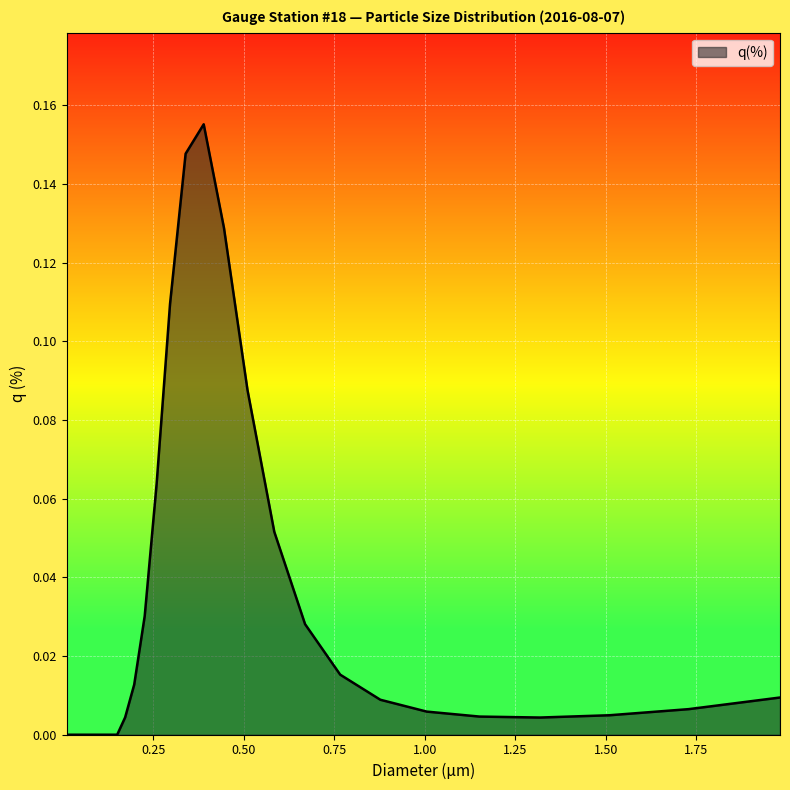

How many categories are shown in the chart?

39